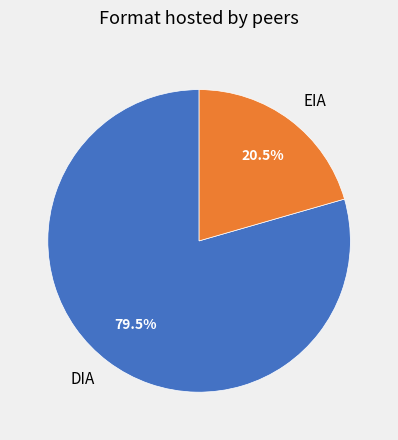

Approximately how many times larger is the value at DIA compared to EIA?

3.9